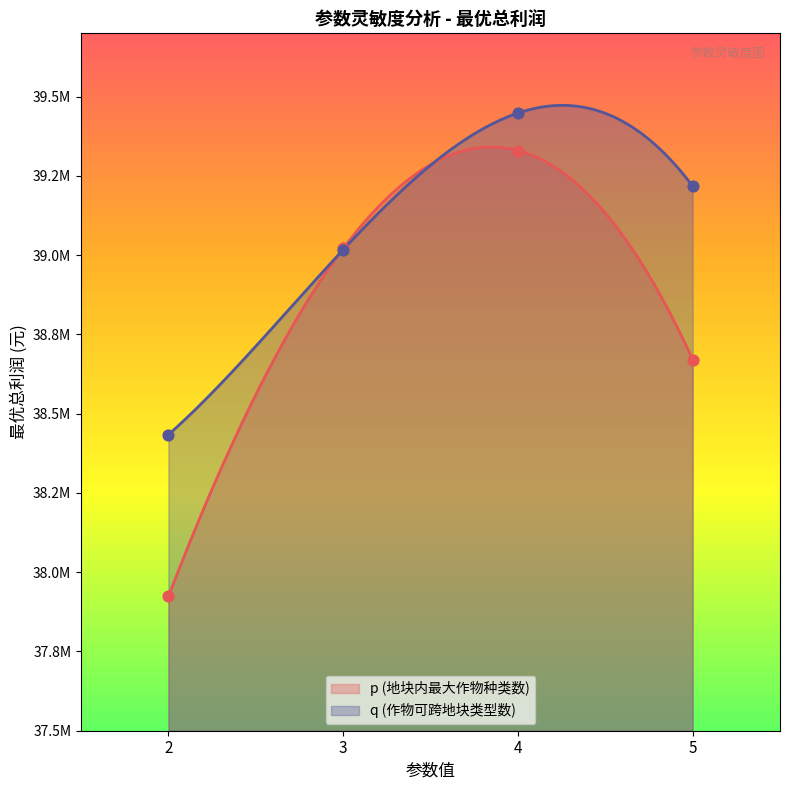

At how many categories does at least one series exceed 38158788?

4